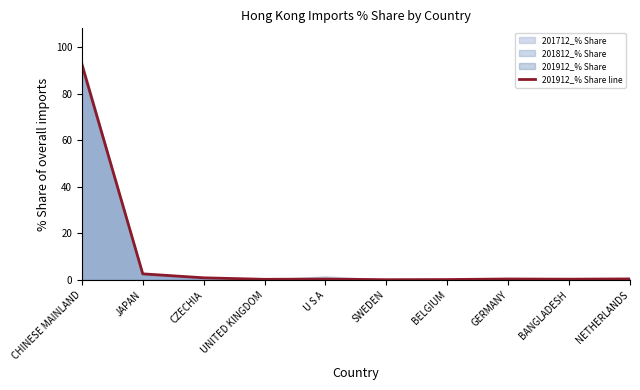

The value at SWEDEN is 0.1. True or false?

True